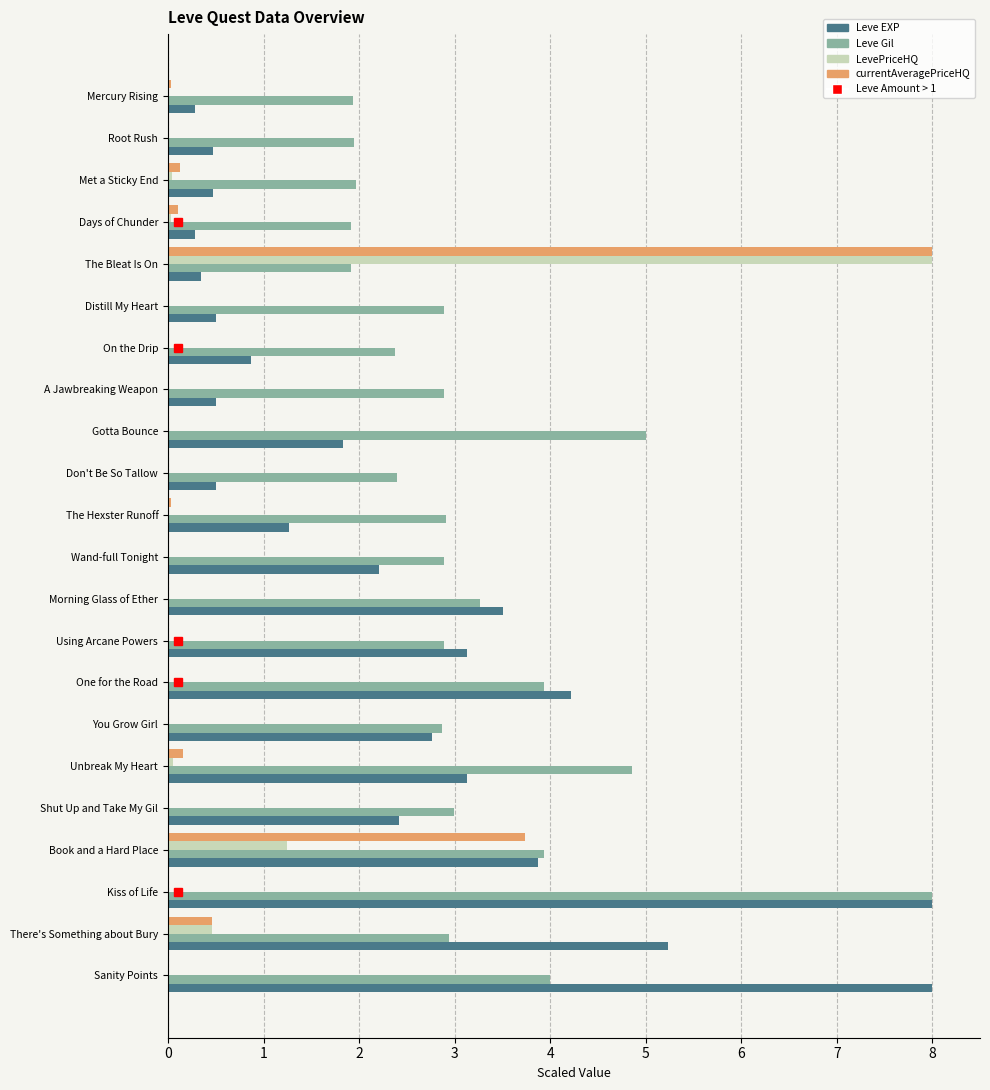

Which series changed the most between Met a Sticky End and The Hexster Runoff?

Leve Gil